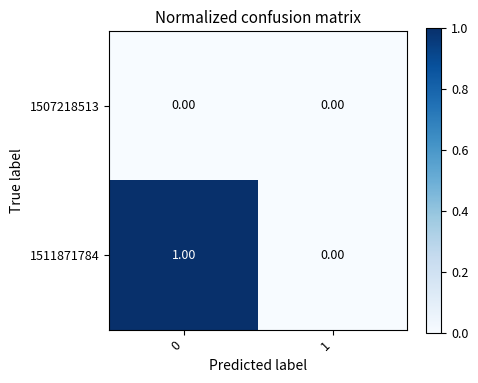

Which series changed the most between 0 and 1?

1511871784